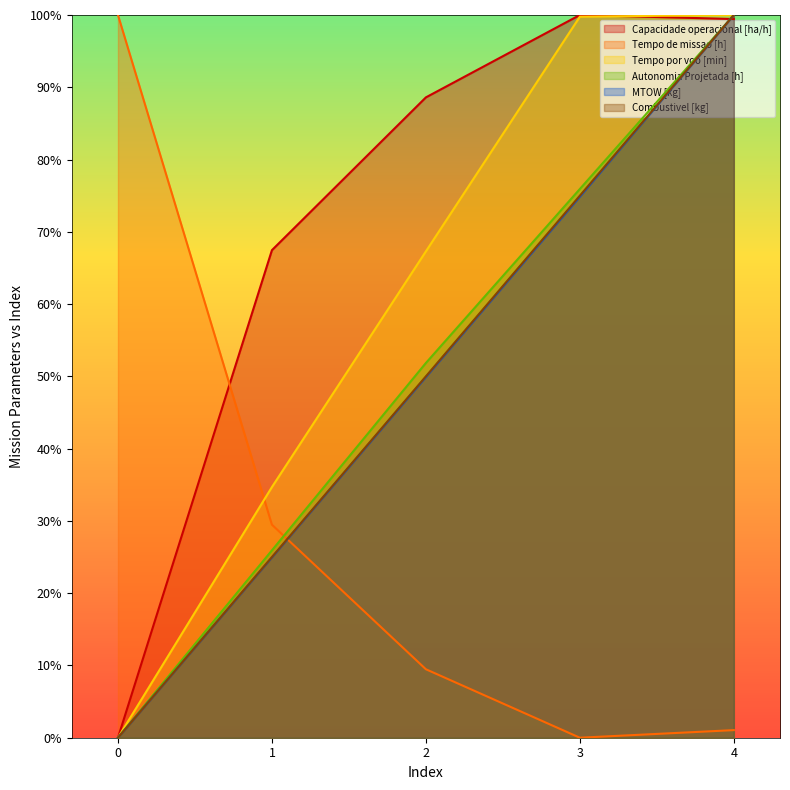

Reading left to right, transcribe all the data shown in this chart.

Capacidade operacional [ha/h]: 0.0	67.5	88.6	100.0	99.4
Tempo de missao [h]: 100.0	29.5	9.5	0.0	1.1
Tempo por voo [min]: 0.0	34.7	67.3	99.8	100.0
Autonomia Projetada [h]: 0.0	25.9	51.9	75.9	100.0
MTOW [kg]: 0.0	25.0	49.9	74.9	100.0
Combustivel [kg]: 0.0	25.0	50.0	75.0	100.0